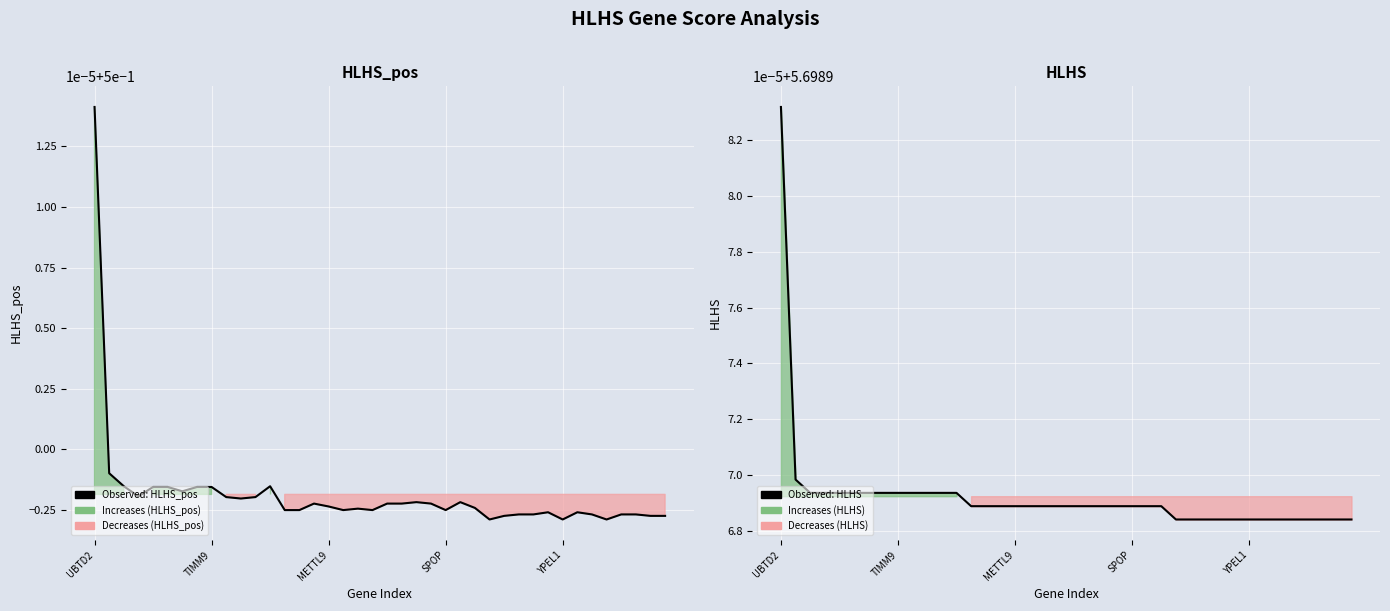

Rank the series at SPOP from lowest to highest value.

HLHS_pos, HLHS